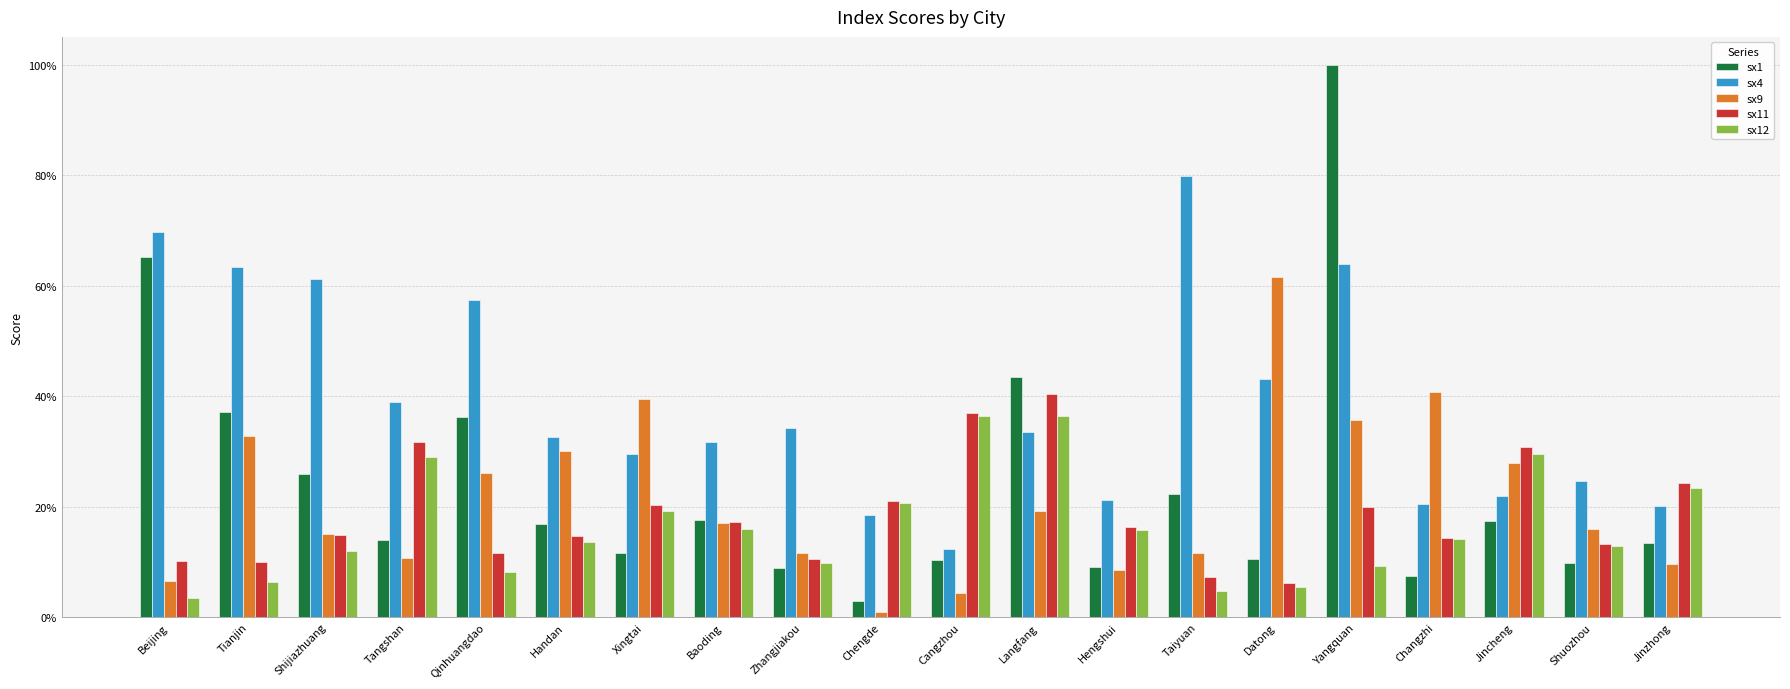

What is the sum of the sx4 values at Shijiazhuang and Qinhuangdao?

1.2